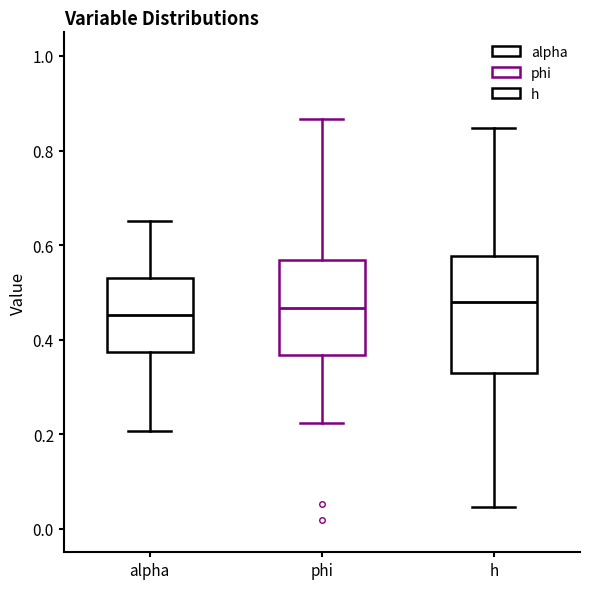

Where does the lower whisker of the box for phi end on the y-axis? The values are not printed on the chart, so give them approximately, as read against the axis.

0.22